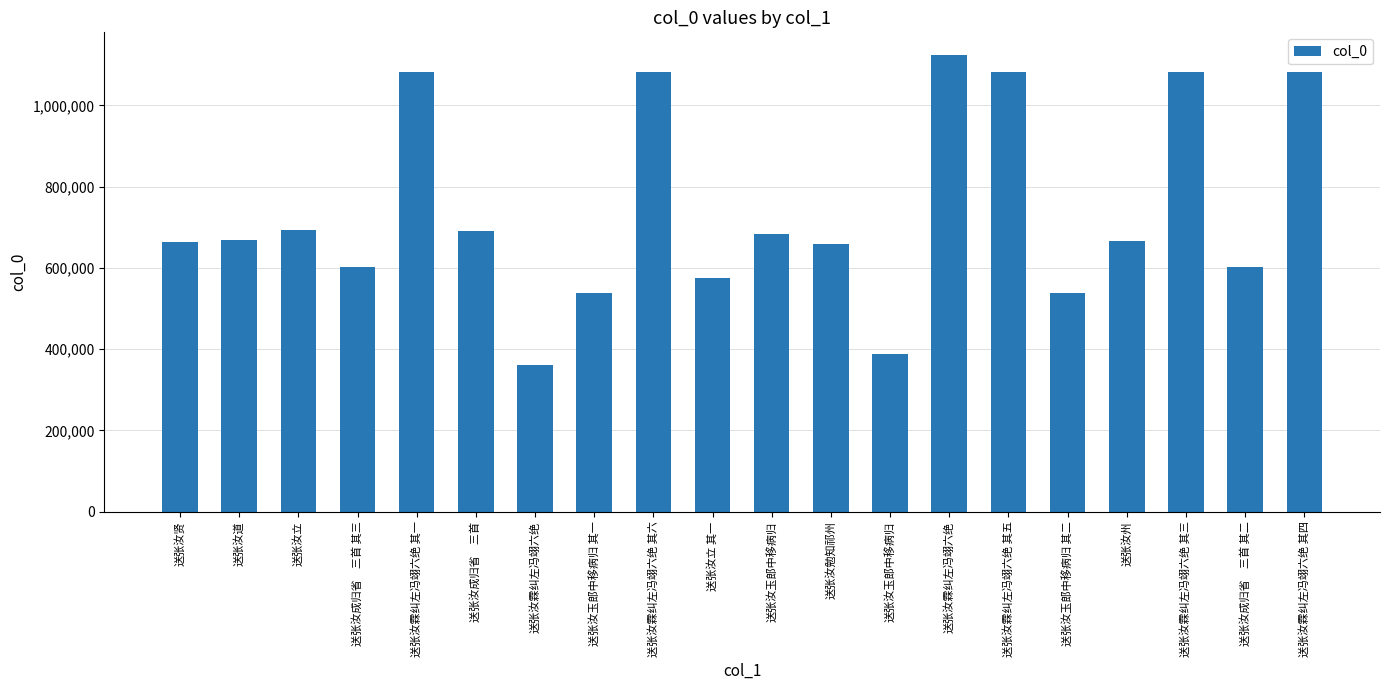

Which category has the lowest value across all series?

送张汝霖纠左冯翊六绝